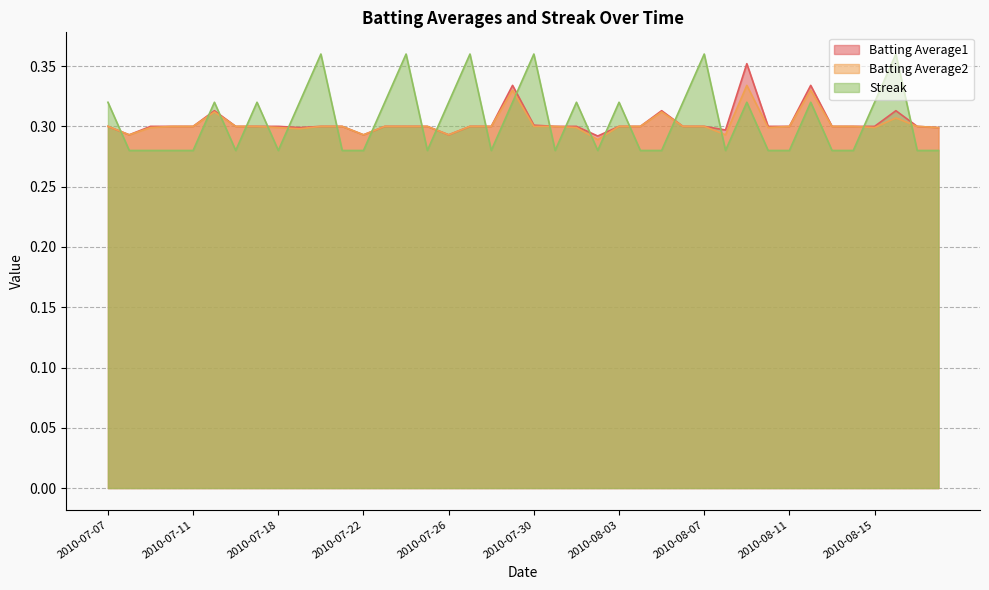

Which series has the largest total across all categories?

Streak